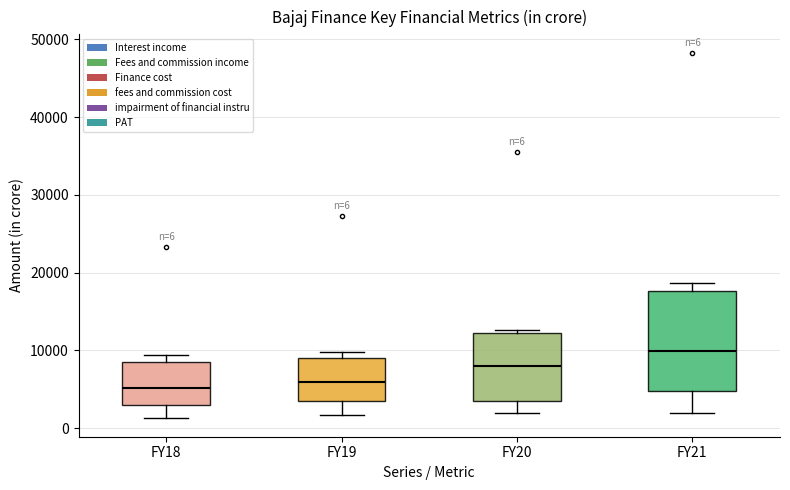

Which box is the tallest, from its lower edge to its upper edge?

FY21